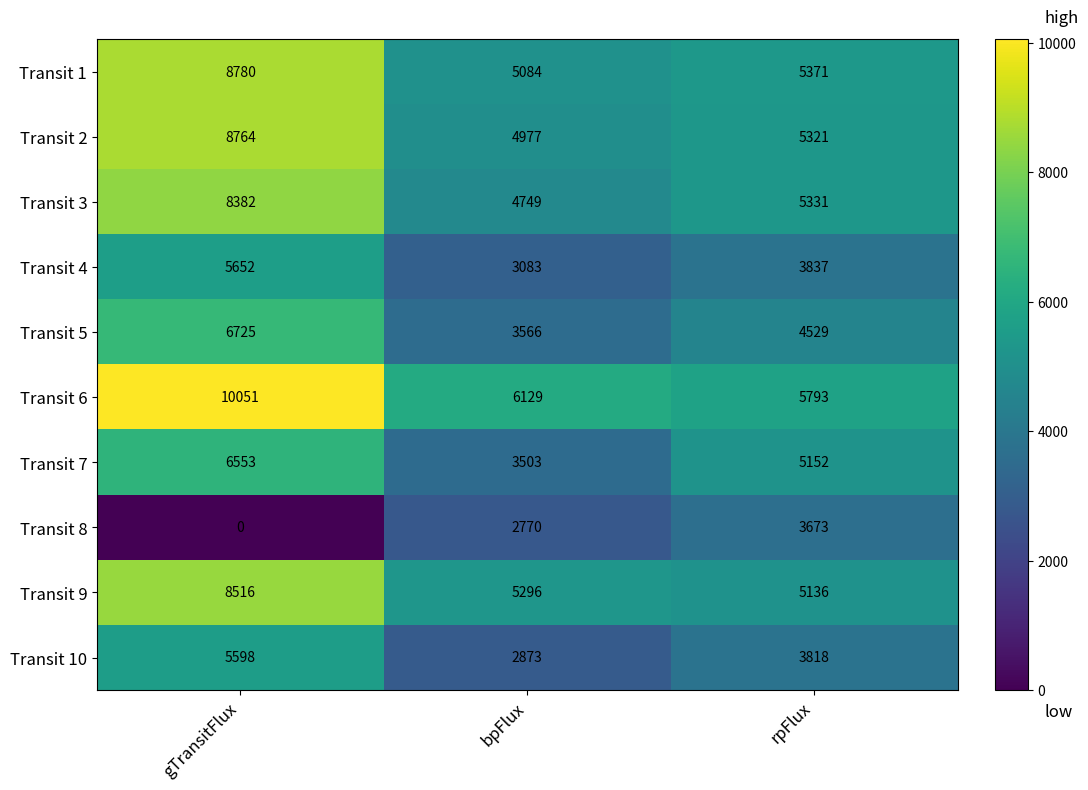

At how many categories does at least one series exceed 8263?

1